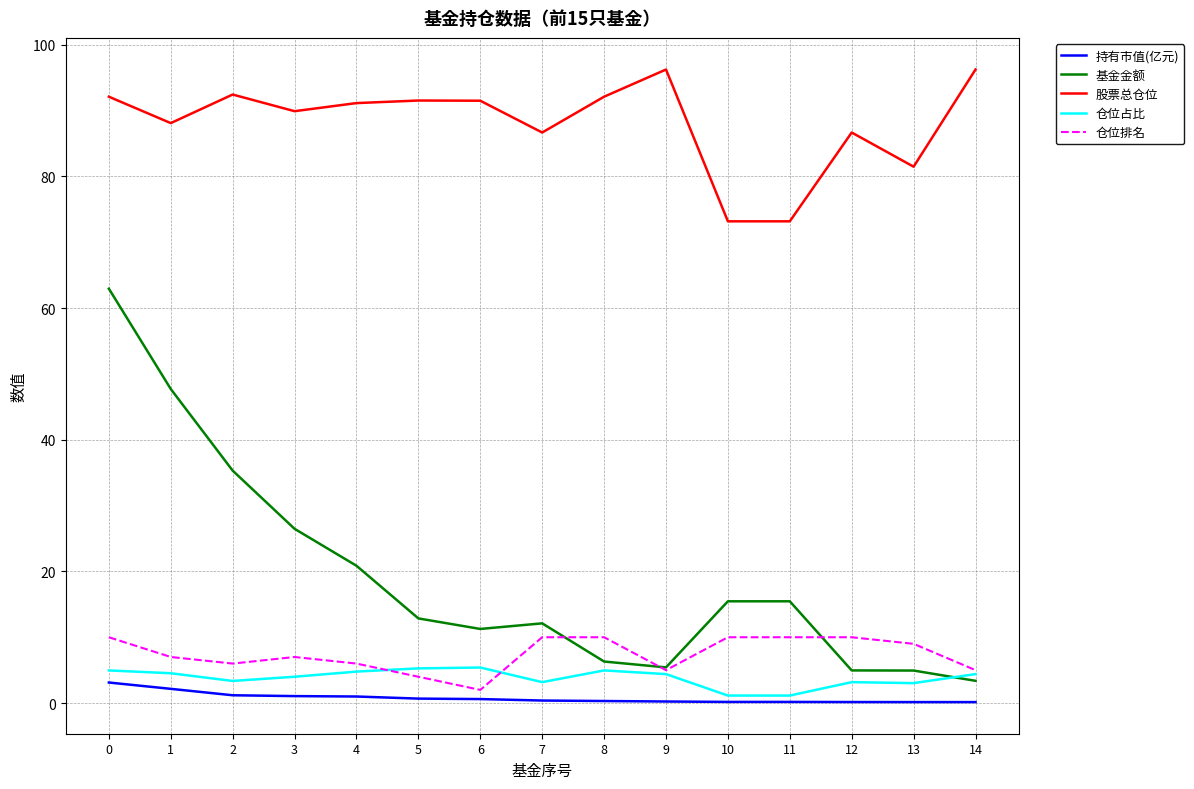

Is it true that 仓位排名 equals 11.8 at 3?

False